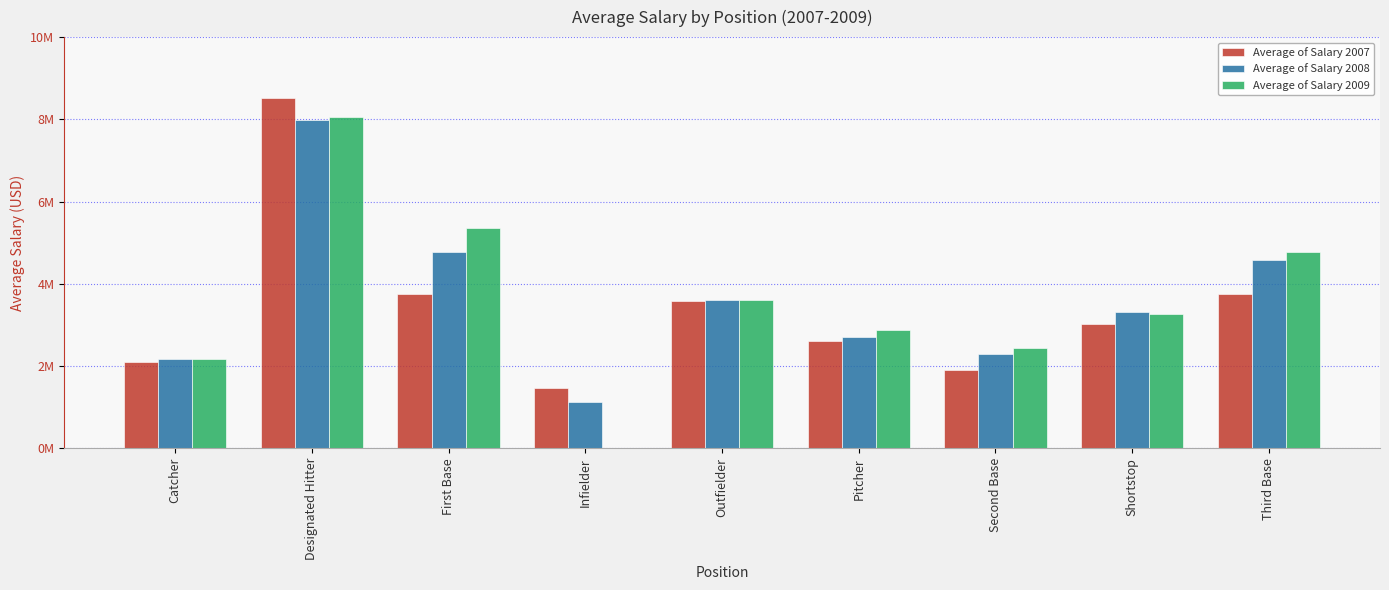

Is the value of Average of Salary 2009 at Pitcher greater than the value of Average of Salary 2008 at Third Base?

No